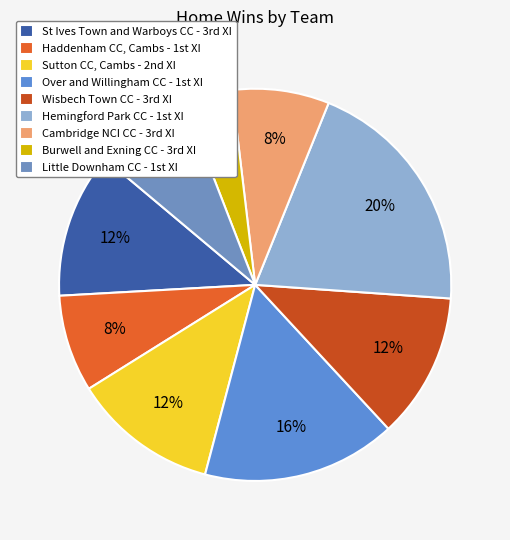

Rank the categories by value from highest to lowest.

Hemingford Park CC - 1st XI, Over and Willingham CC - 1st XI, St Ives Town and Warboys CC - 3rd XI, Sutton CC, Cambs - 2nd XI, Wisbech Town CC - 3rd XI, Haddenham CC, Cambs - 1st XI, Cambridge NCI CC - 3rd XI, Little Downham CC - 1st XI, Burwell and Exning CC - 3rd XI